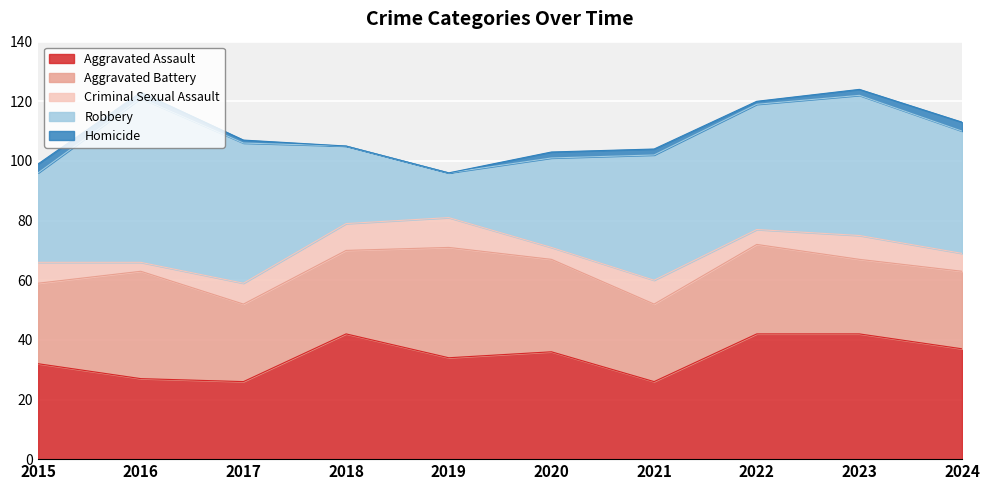

Which category has the highest value across all series?

2016